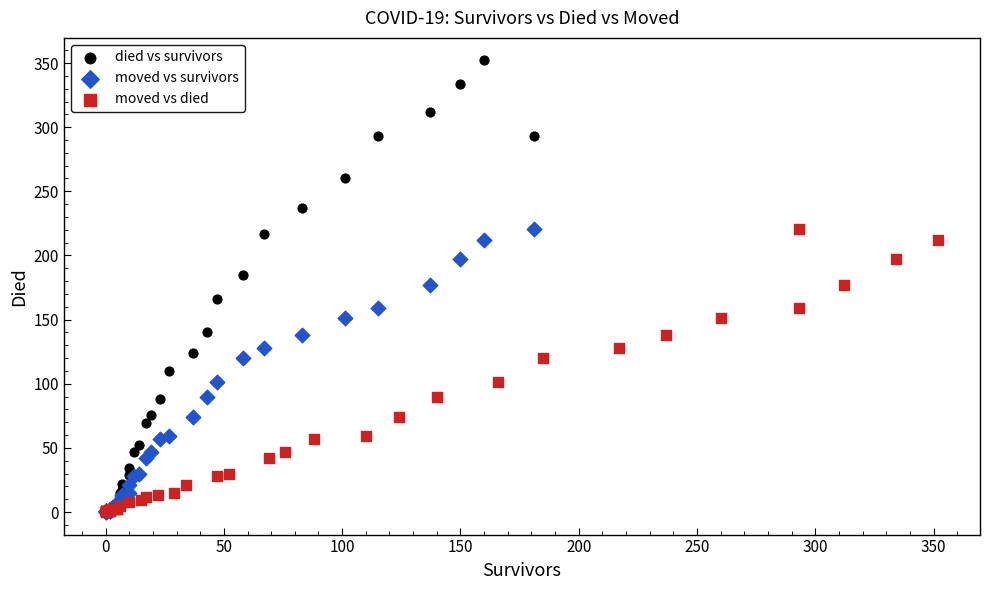

Which series has the largest Y range (max minus min)?

died vs survivors